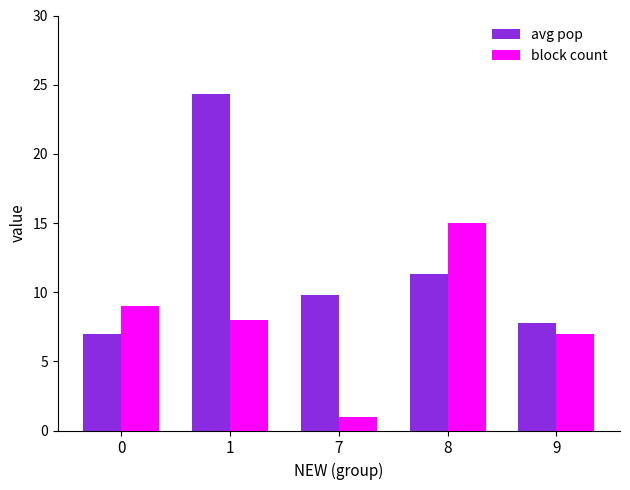

Reading left to right, what are all the values shown in this chart?

avg pop: 0=6.9	1=24.4	7=9.8	8=11.3	9=7.8
block count: 0=9.0	1=8.0	7=1.0	8=15.0	9=7.0